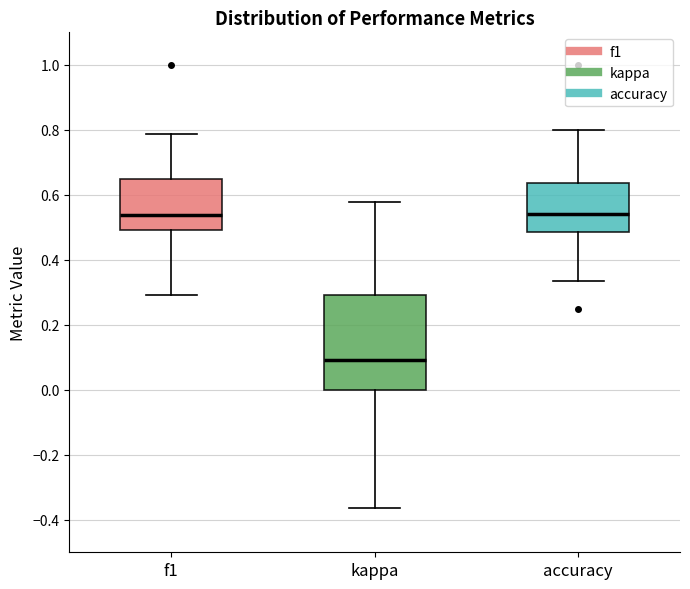

Reading left to right, transcribe this box plot: for each box, give where its median line is, the range the box spans, and where its two whiskers end, as read against the y-axis. The values are not printed on the chart, so give them approximately, as read against the axis.

f1: median 0.54, box 0.50 to 0.64, whiskers 0.30 to 0.78
kappa: median 0.10, box 0.00 to 0.30, whiskers -0.36 to 0.58
accuracy: median 0.54, box 0.48 to 0.64, whiskers 0.34 to 0.80